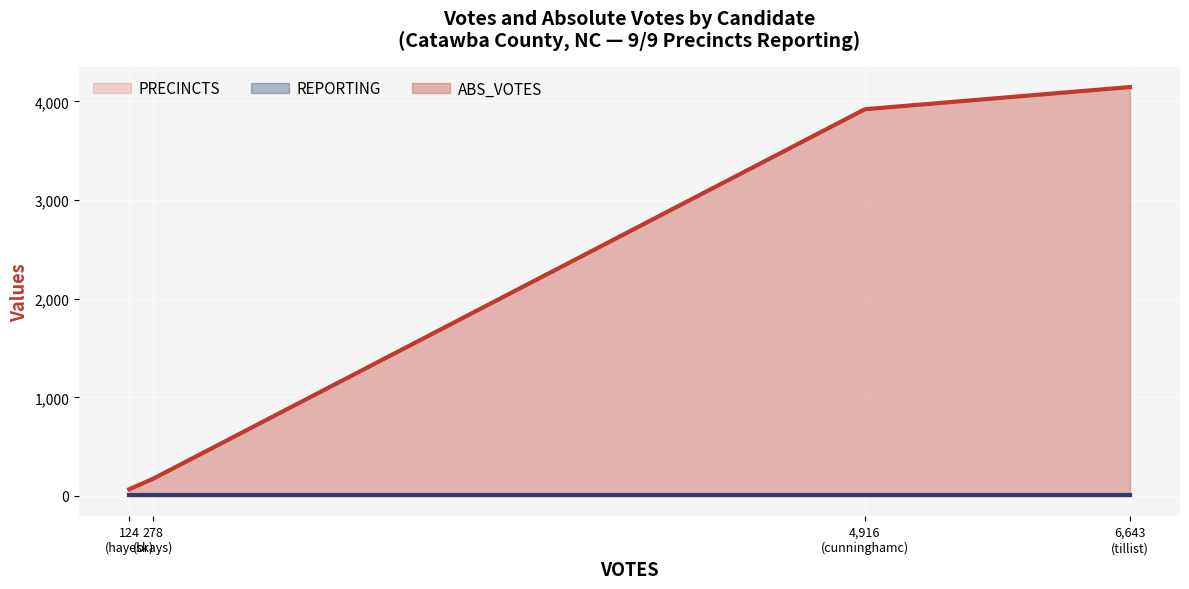

Which category has the lowest value in the ABS_VOTES series?

124
(hayesk)